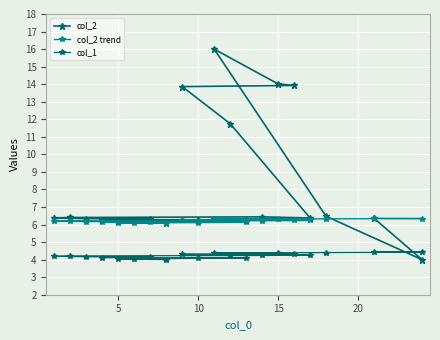

List the series in order of their peak value, highest first.

col_2, col_2 trend, col_1